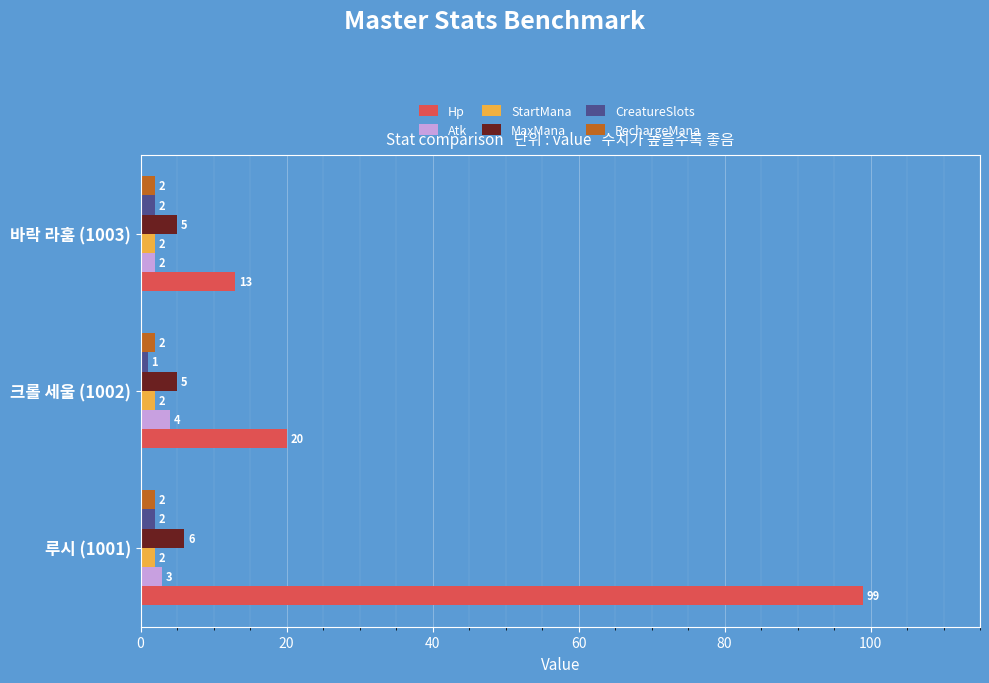

Is it true that StartMana equals 2 at 바락 라훔 (1003)?

True